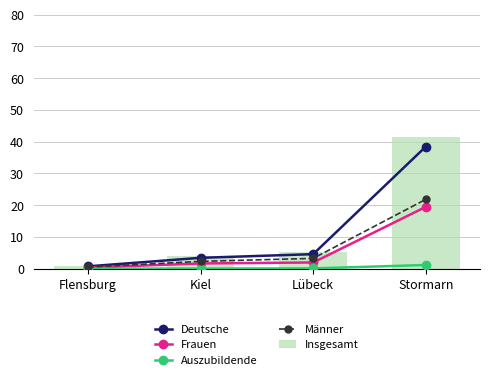

List the labels in order of Deutsche value, largest first.

Stormarn, Lübeck, Kiel, Flensburg